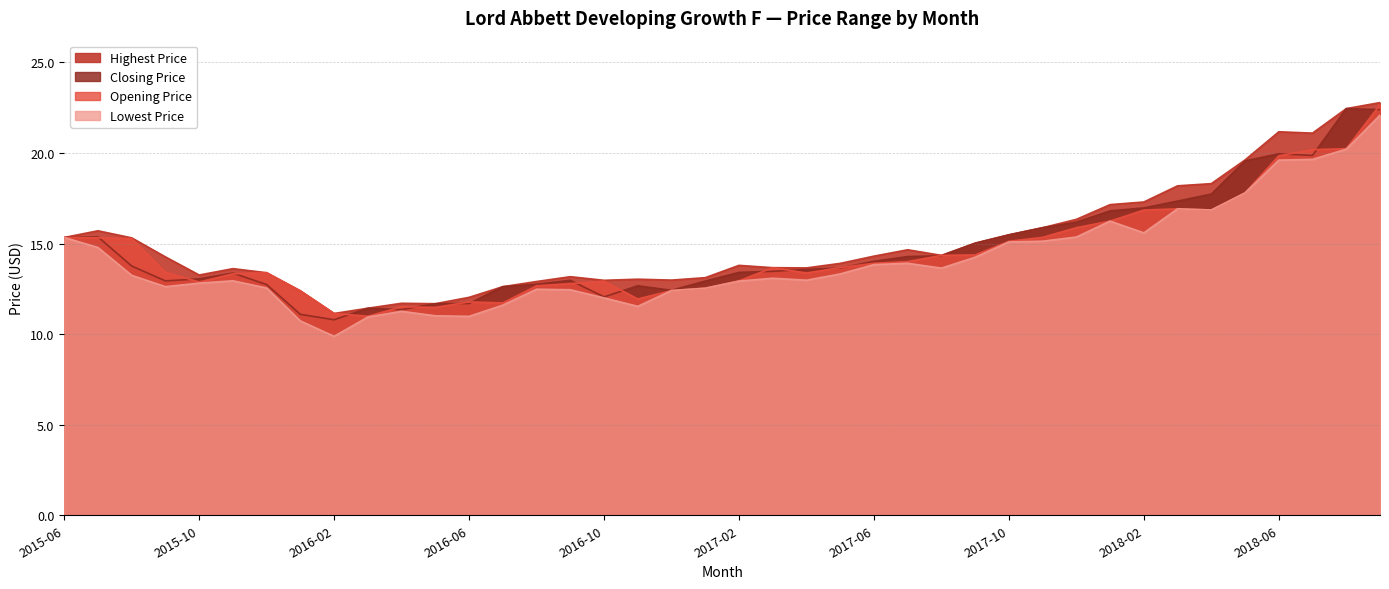

At which label is Closing Price closest to 16?

2017-11